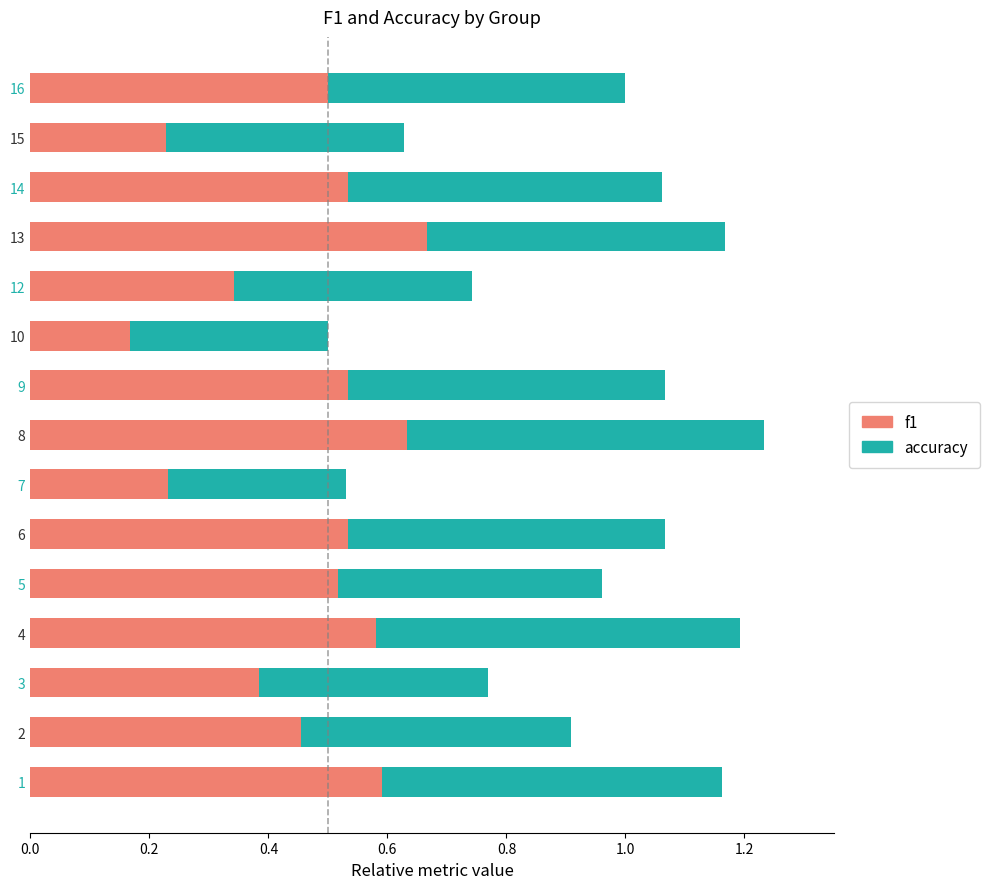

The value of f1 at 2 is 0.5. True or false?

True